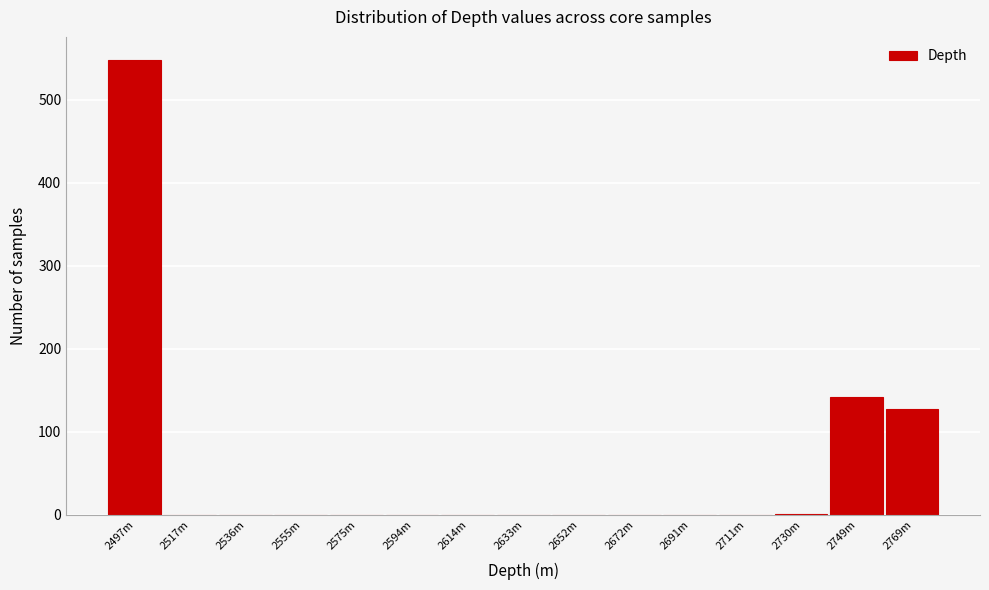

Where is the data nearest to the value 274?

2749m